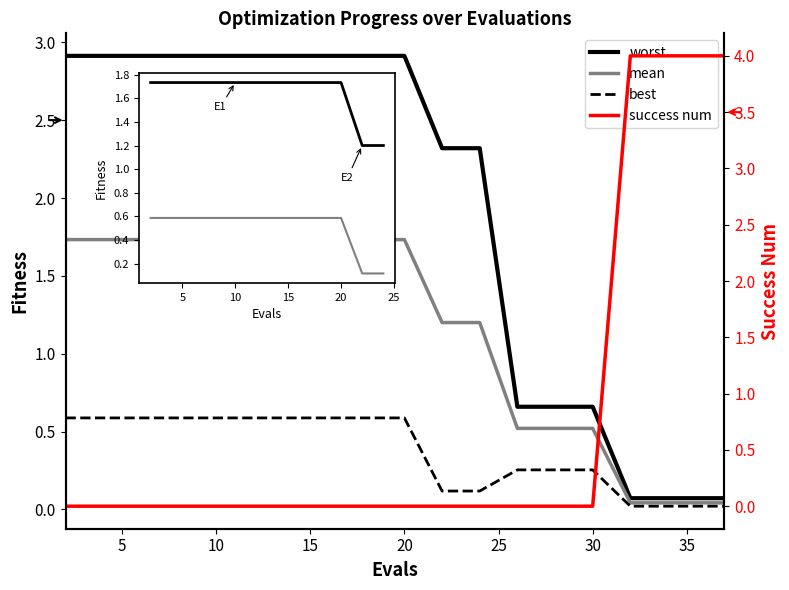

Where do success num and mean first cross each other?

30 and 32